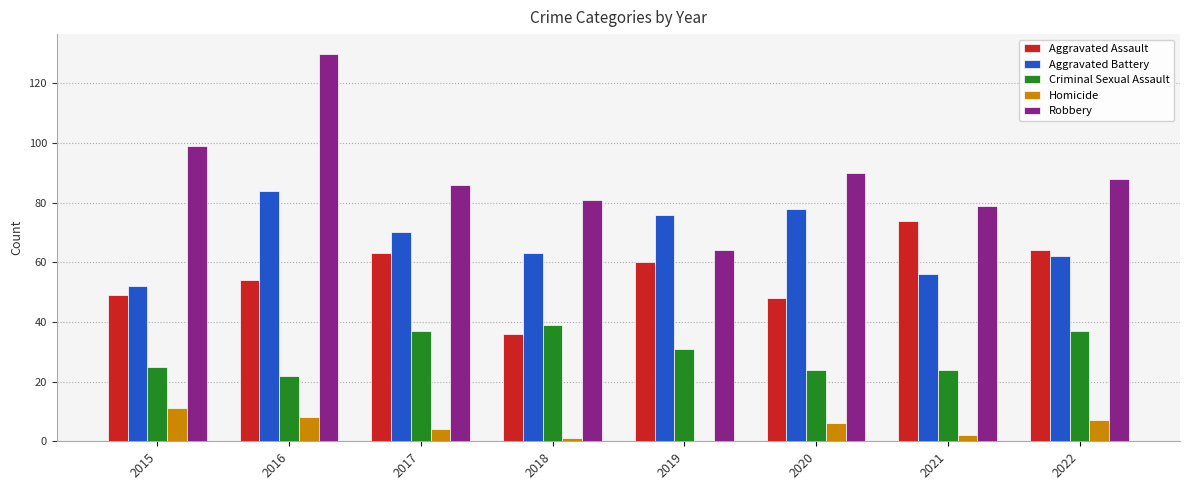

What is the maximum value shown in the chart?

130